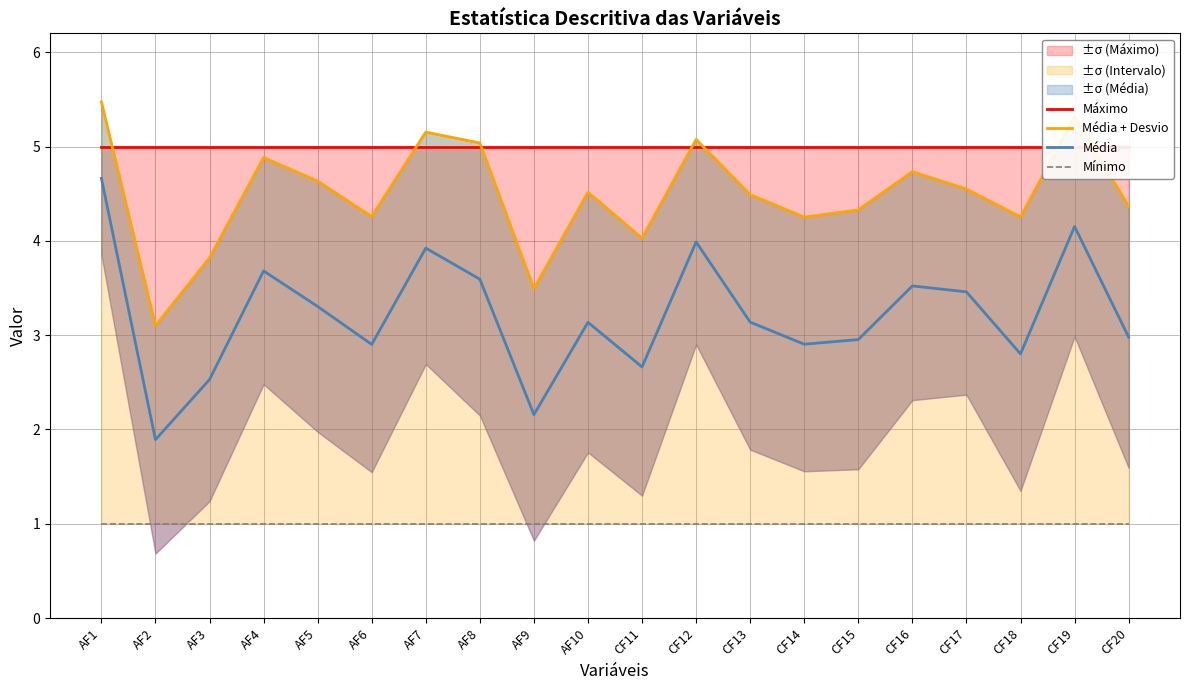

Reading left to right, extract all data points from this chart.

Máximo: AF1=5.0	AF2=5.0	AF3=5.0	AF4=5.0	AF5=5.0	AF6=5.0	AF7=5.0	AF8=5.0	AF9=5.0	AF10=5.0	CF11=5.0	CF12=5.0	CF13=5.0	CF14=5.0	CF15=5.0	CF16=5.0	CF17=5.0	CF18=5.0	CF19=5.0	CF20=5.0
Média + Desvio: AF1=5.5	AF2=3.1	AF3=3.8	AF4=4.9	AF5=4.6	AF6=4.3	AF7=5.2	AF8=5.0	AF9=3.5	AF10=4.5	CF11=4.0	CF12=5.1	CF13=4.5	CF14=4.3	CF15=4.3	CF16=4.7	CF17=4.5	CF18=4.3	CF19=5.3	CF20=4.4
Média: AF1=4.7	AF2=1.9	AF3=2.5	AF4=3.7	AF5=3.3	AF6=2.9	AF7=3.9	AF8=3.6	AF9=2.2	AF10=3.1	CF11=2.7	CF12=4.0	CF13=3.1	CF14=2.9	CF15=3.0	CF16=3.5	CF17=3.5	CF18=2.8	CF19=4.2	CF20=3.0
Mínimo: AF1=1.0	AF2=1.0	AF3=1.0	AF4=1.0	AF5=1.0	AF6=1.0	AF7=1.0	AF8=1.0	AF9=1.0	AF10=1.0	CF11=1.0	CF12=1.0	CF13=1.0	CF14=1.0	CF15=1.0	CF16=1.0	CF17=1.0	CF18=1.0	CF19=1.0	CF20=1.0